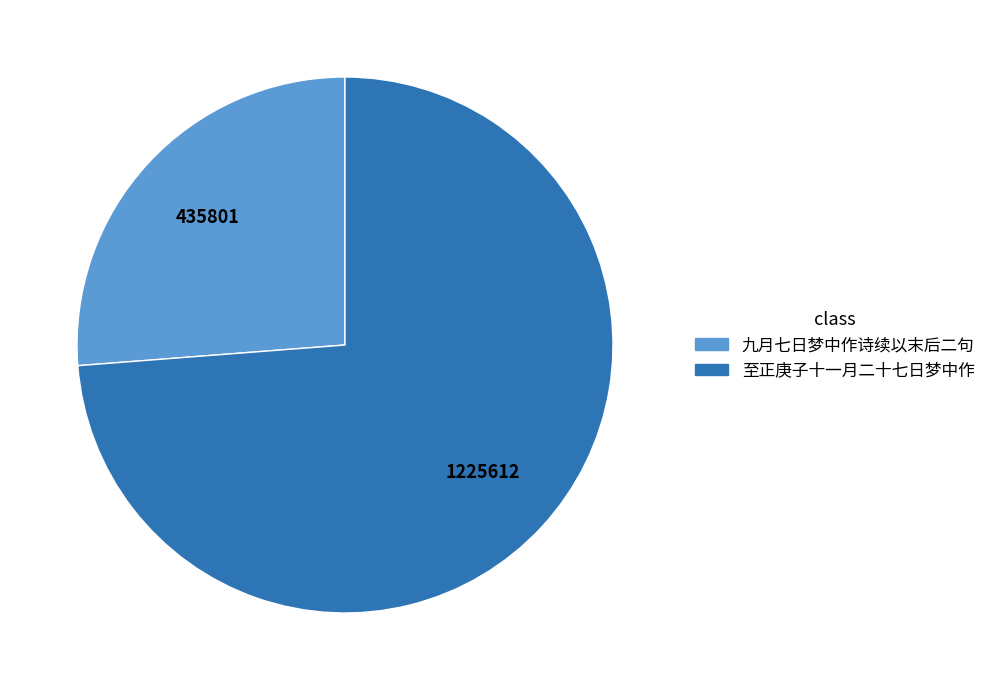

How many segments does this pie chart have?

2